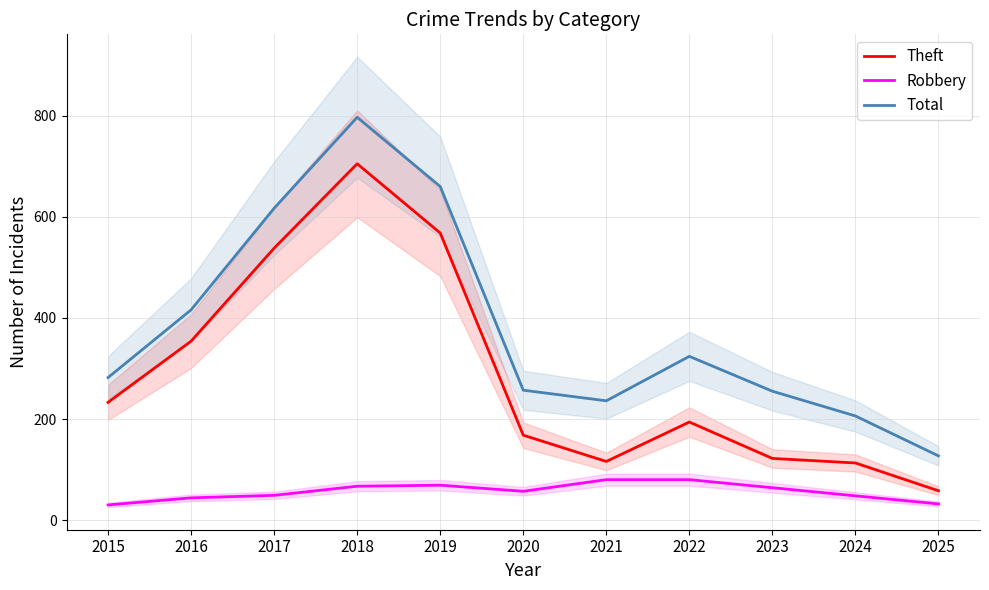

True or false: Total and Theft intersect in this chart.

False